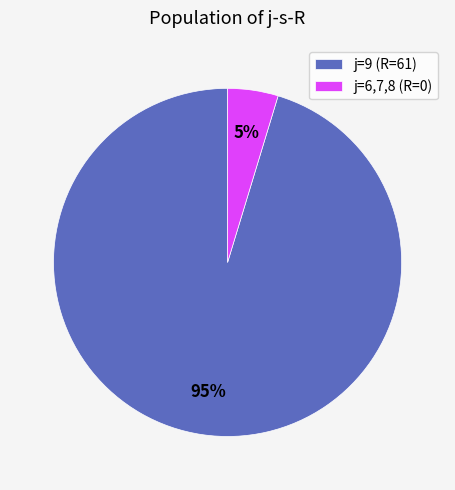

Is it true that j=6,7,8 (R=0) is 5% of the pie?

True